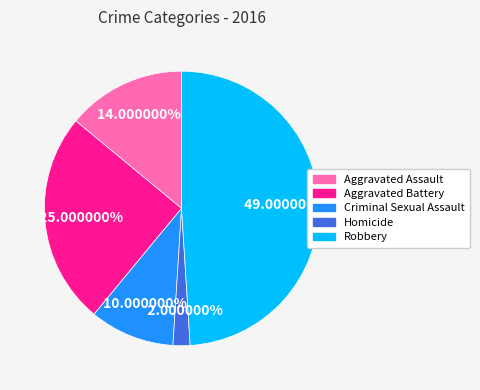

Which category has the smallest portion of the pie?

Homicide